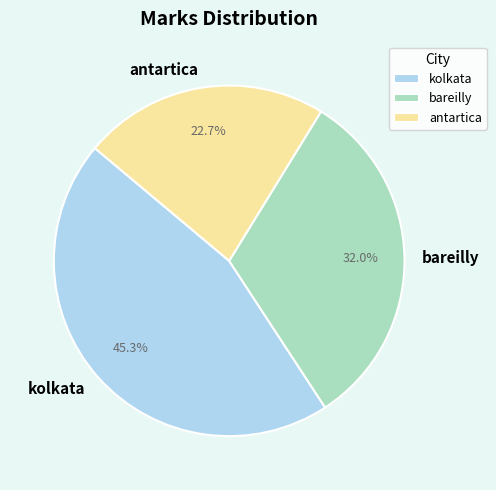

To the nearest percent, what is the difference between the largest and smallest slice percentages?

23%